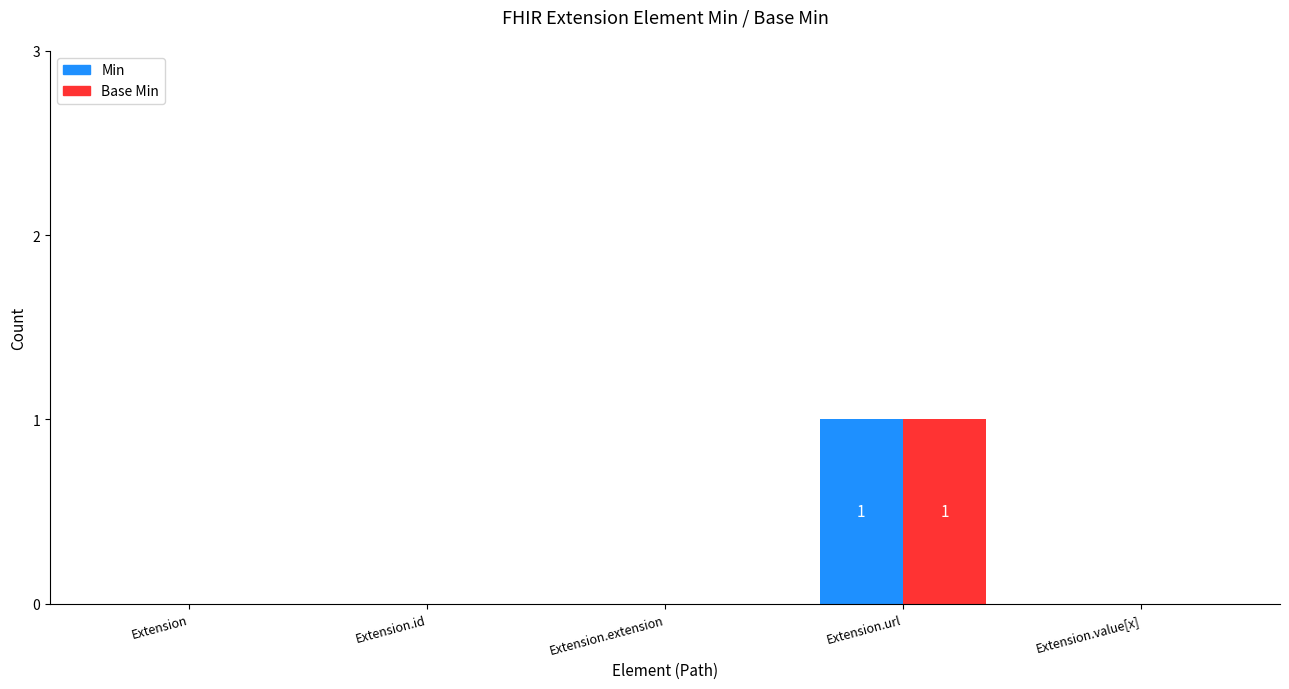

Reading right to left, transcribe all the data shown in this chart.

Min: 0	1	0	0	0
Base Min: 0	1	0	0	0